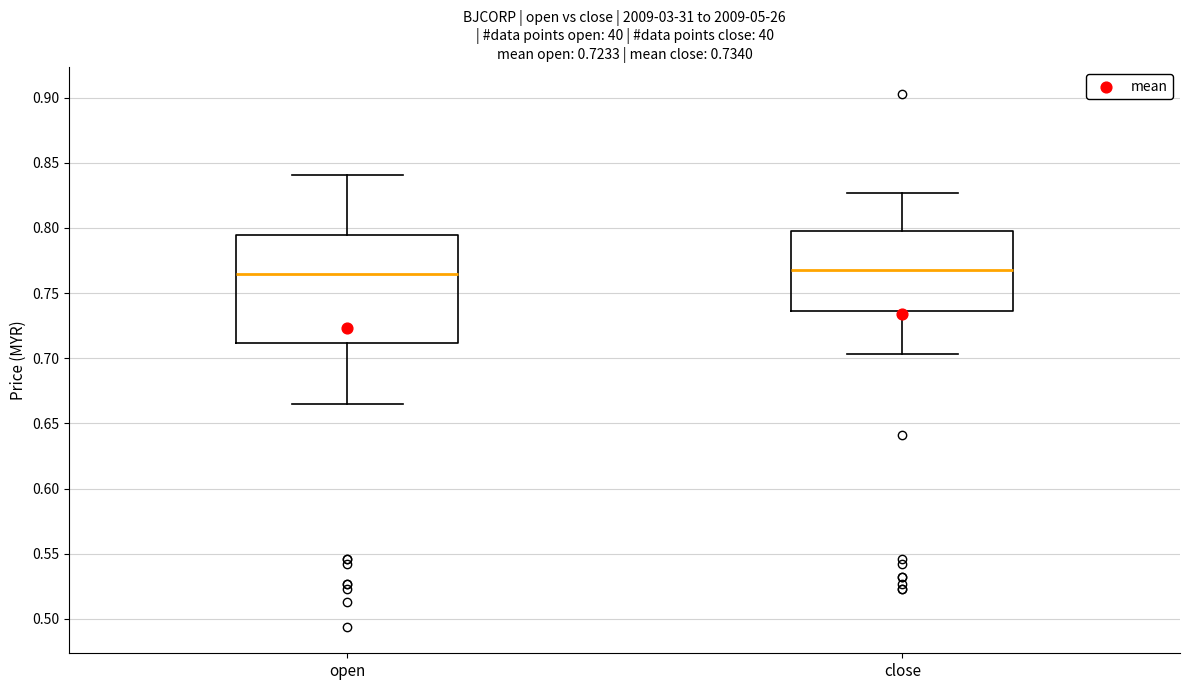

Which box is the tallest, from its lower edge to its upper edge?

open